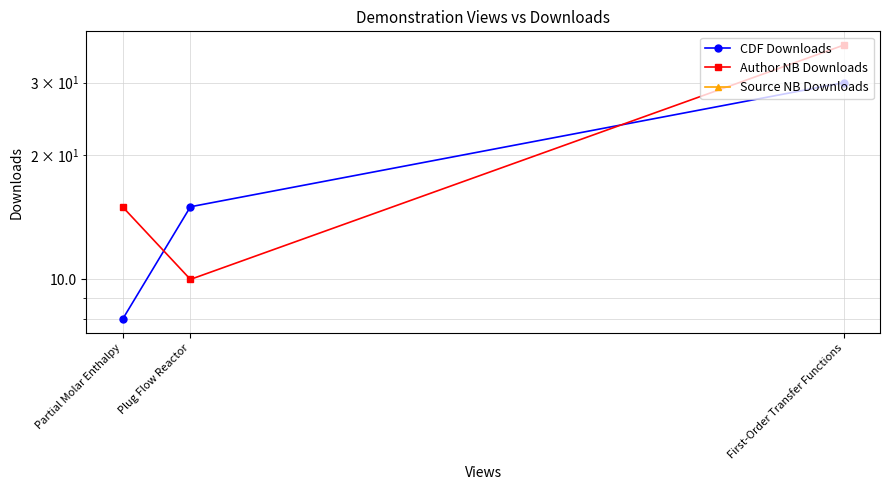

At which category is the sum across all series the highest?

First-Order Transfer Functions